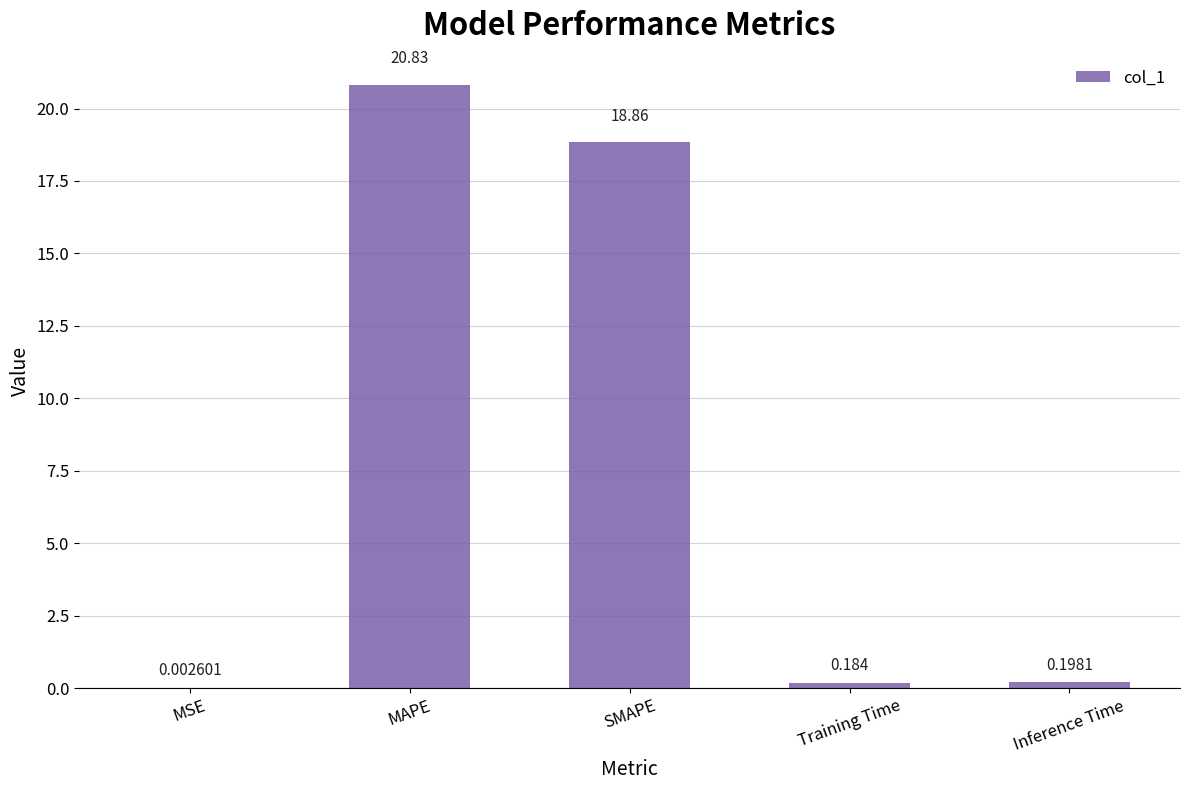

At which label is the value closest to 10?

SMAPE